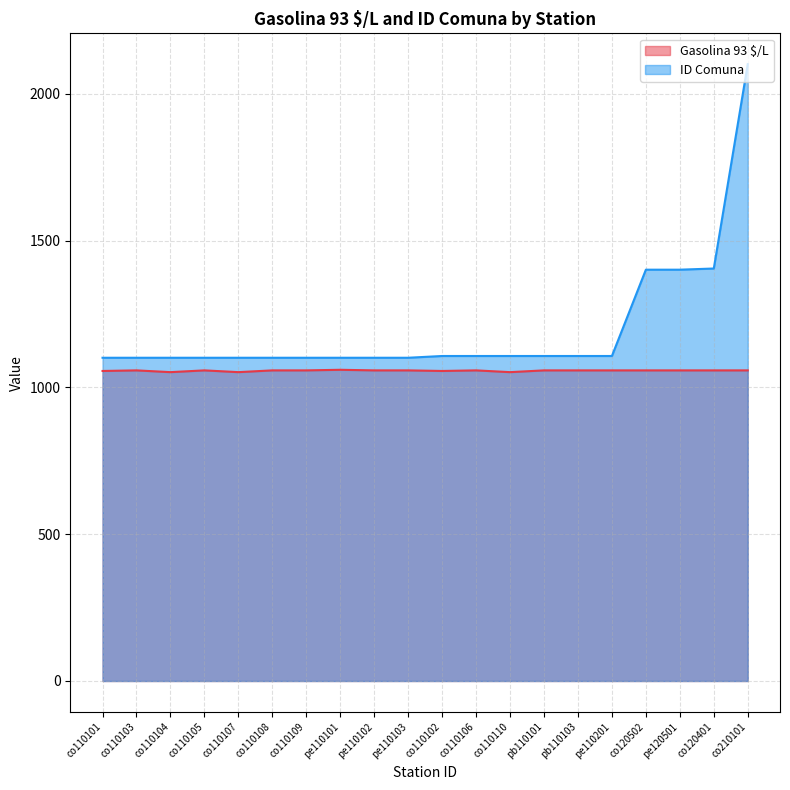

At which category does Gasolina 93 $/L reach its first local peak?

co110103